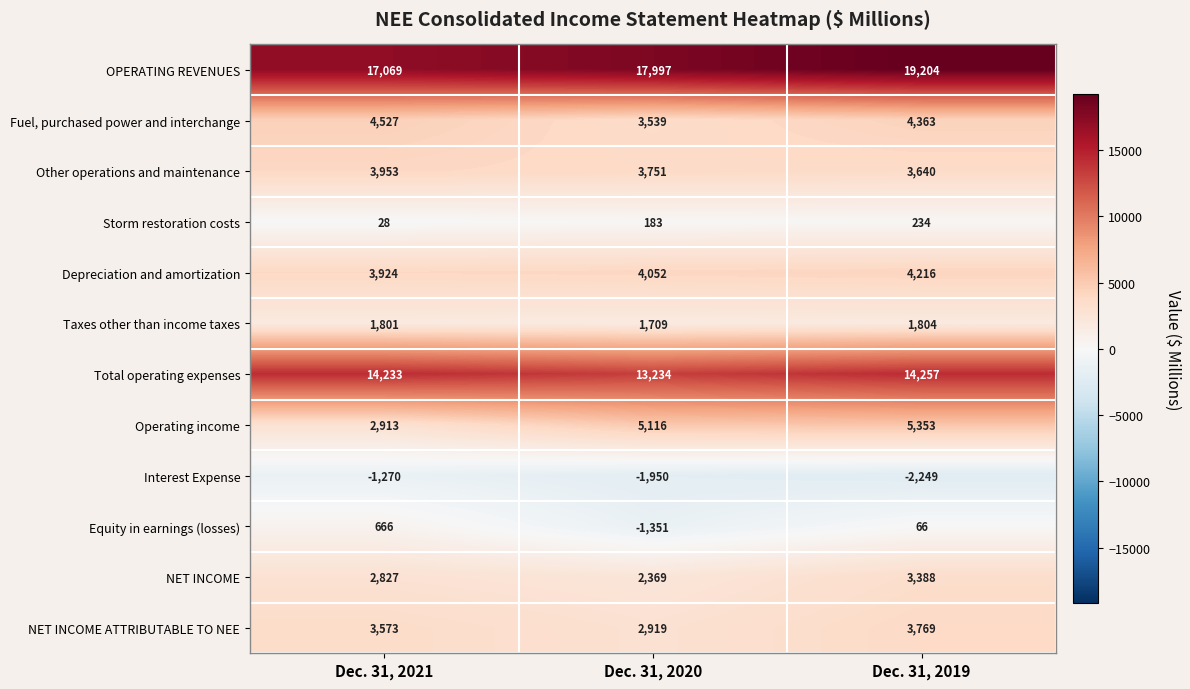

Which series has the widest spread of values?

Operating income